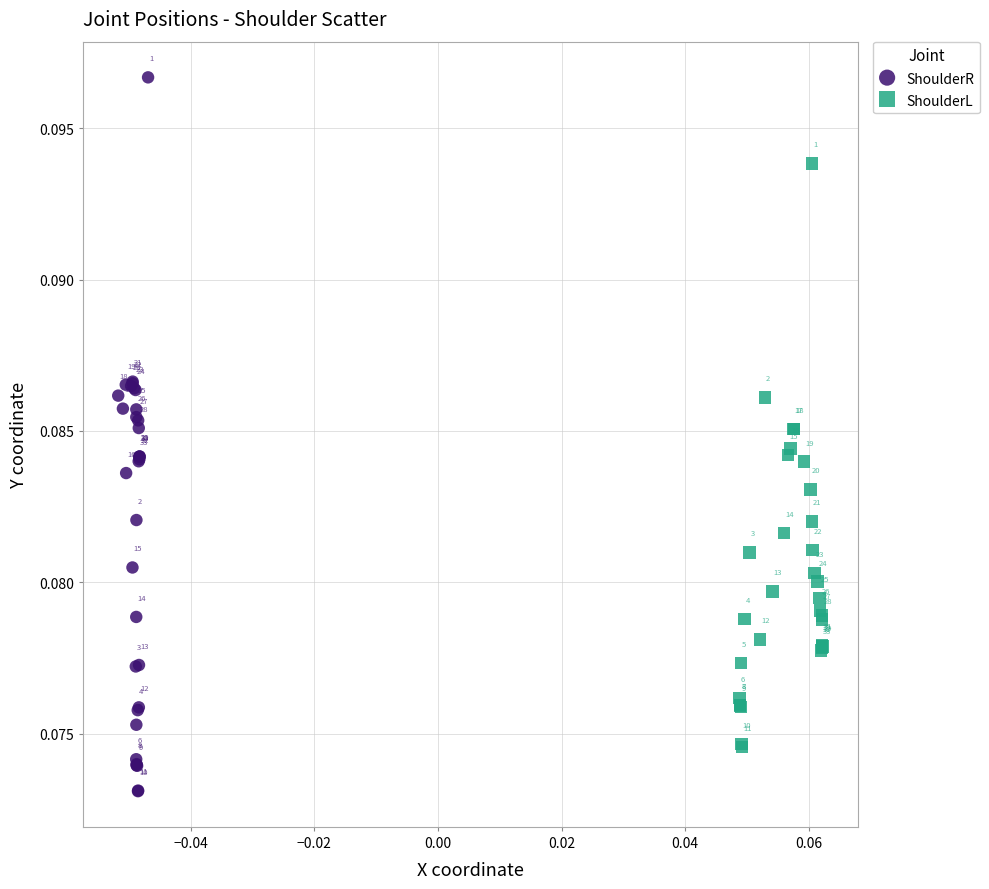

Which series reaches the minimum Y coordinate?

ShoulderR